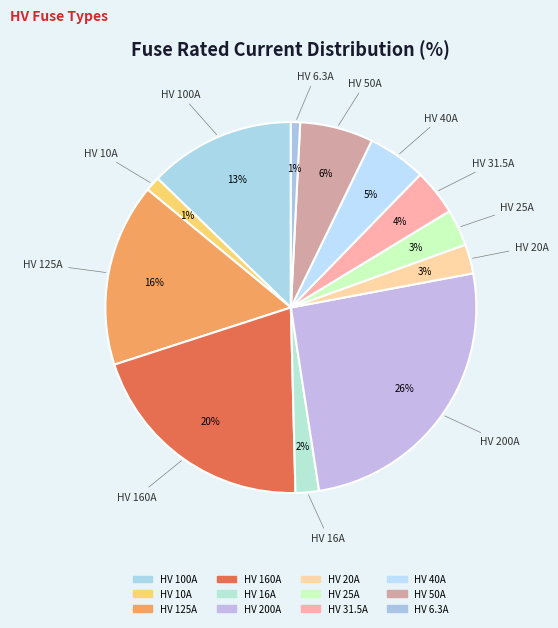

How many slices are in this pie chart?

12